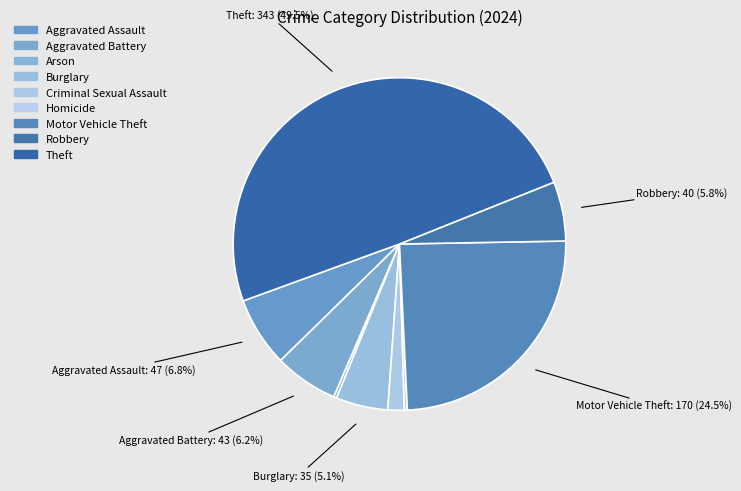

To the nearest percent, what is the difference between the largest and smallest slice percentages?

49%